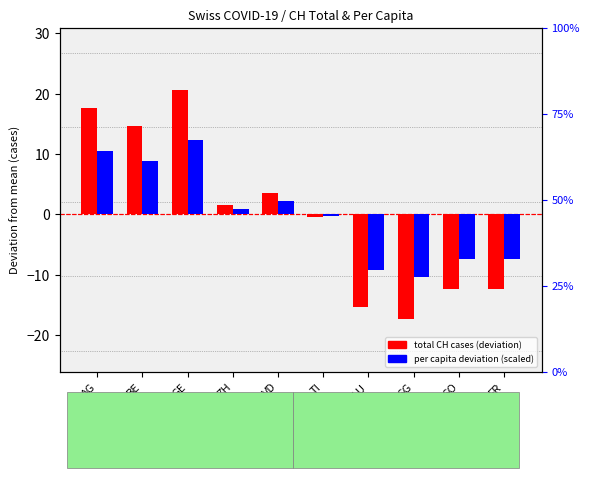

How many series are shown in this chart?

2